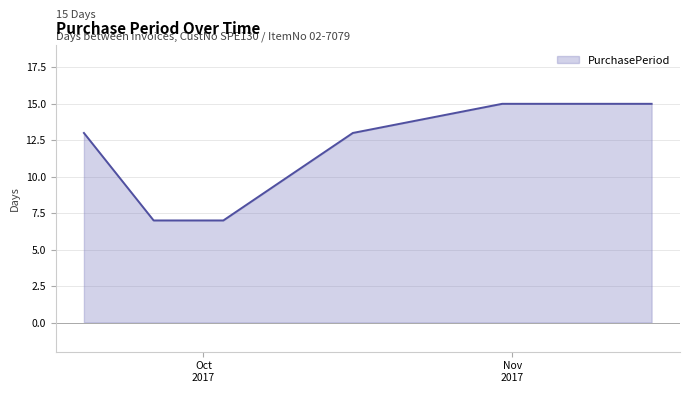

Reading left to right, extract all data points from this chart.

13	7	7	13	15	15